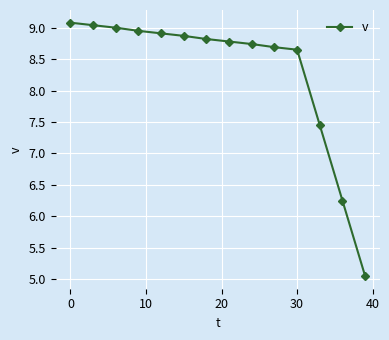

What is the value of the 3rd point from the left?

9.0